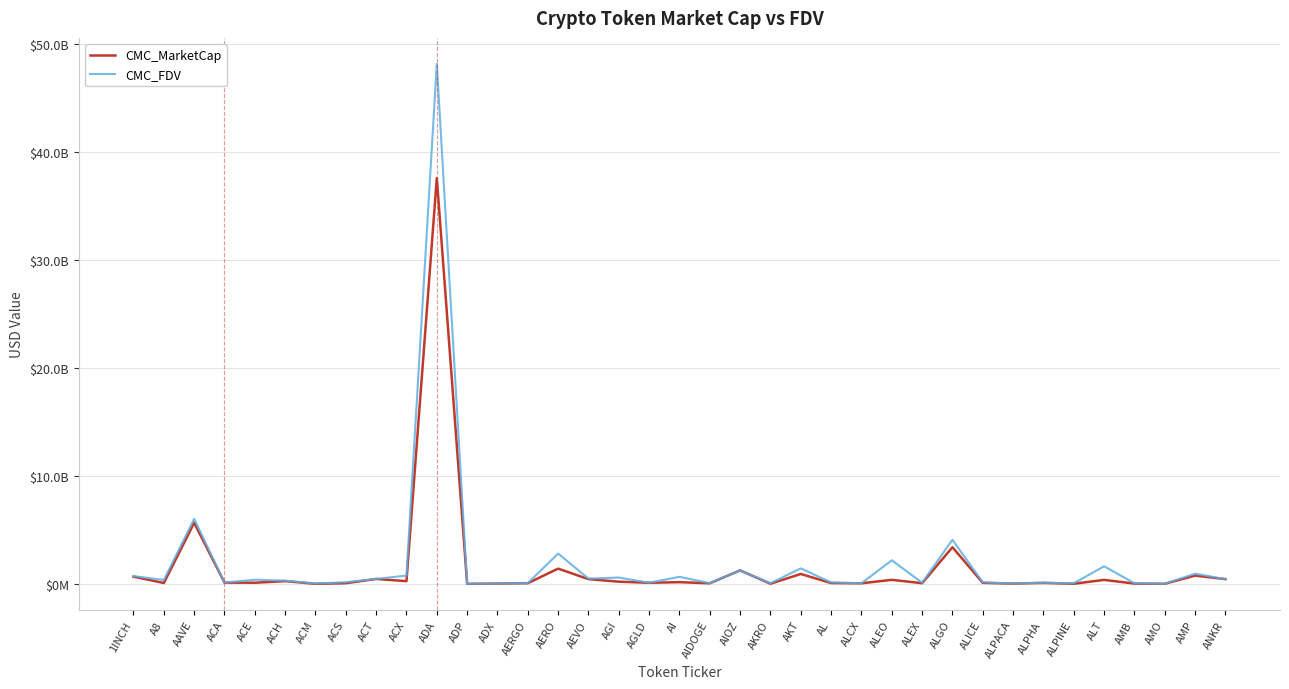

Does the chart display data point markers on the line(s)?

No